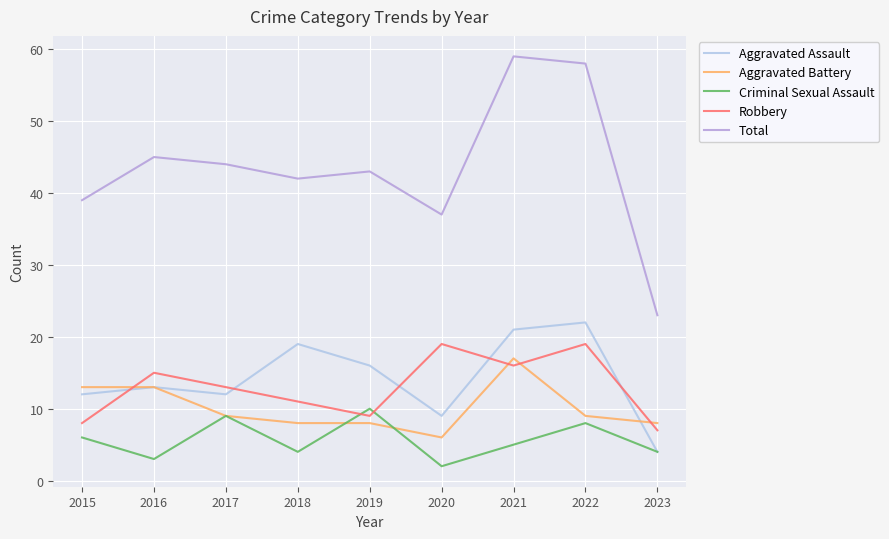

Which series has the widest spread of values?

Total